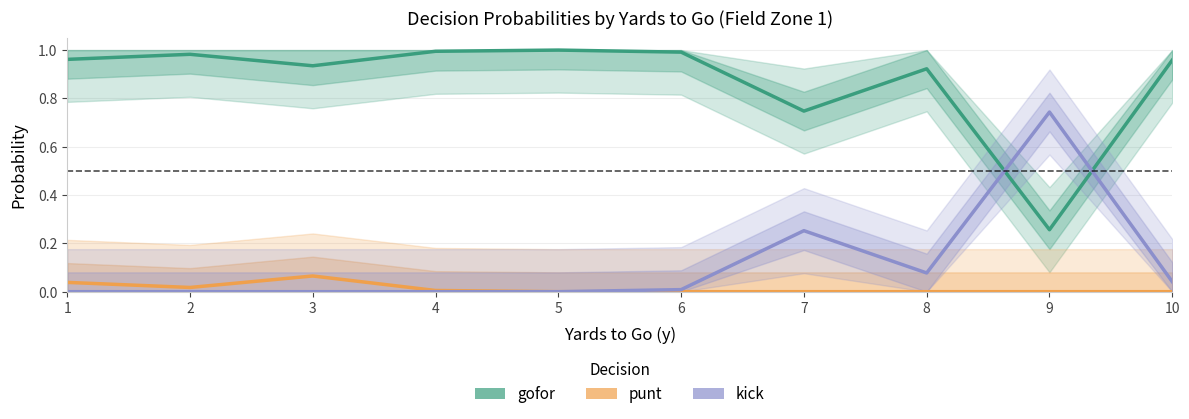

What value does the kick series have at 8?

0.1